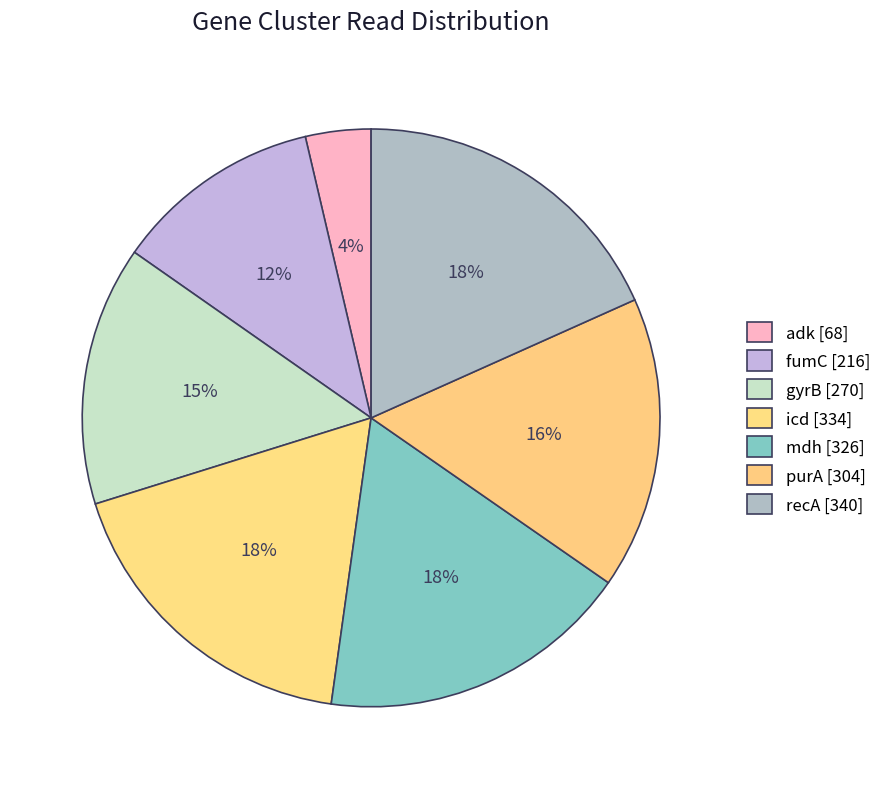

What is the total percentage of icd [334] and mdh [326]?

35.5%